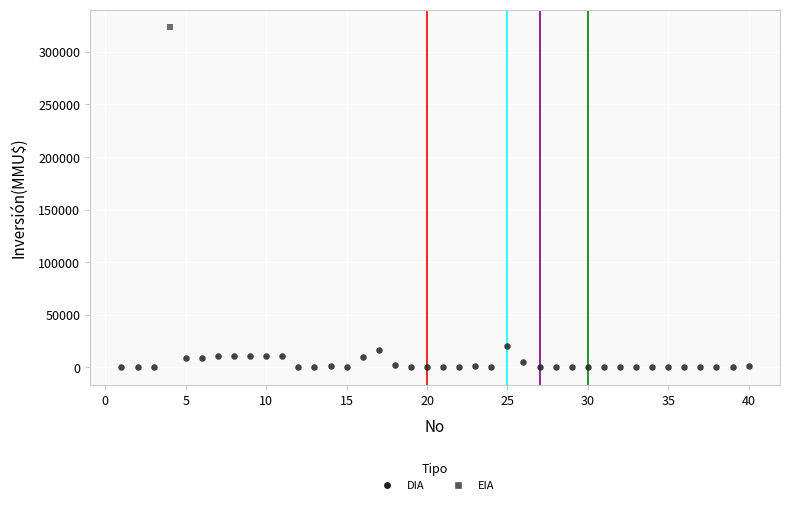

What are all the series names shown in the legend?

DIA, EIA